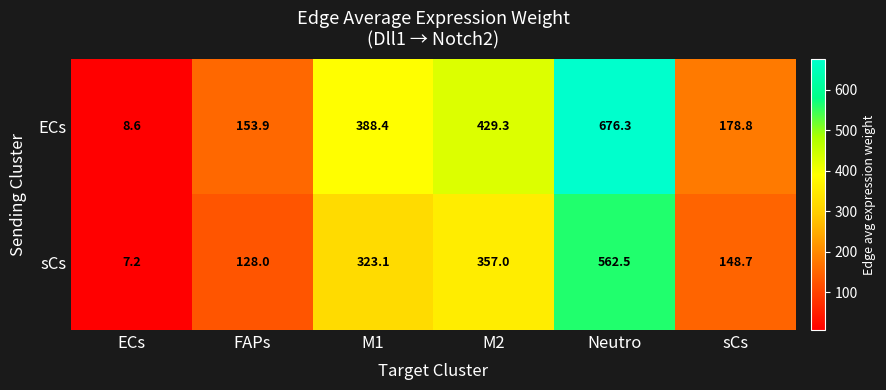

What is the spread (max minus min) of values at Neutro?

113.8